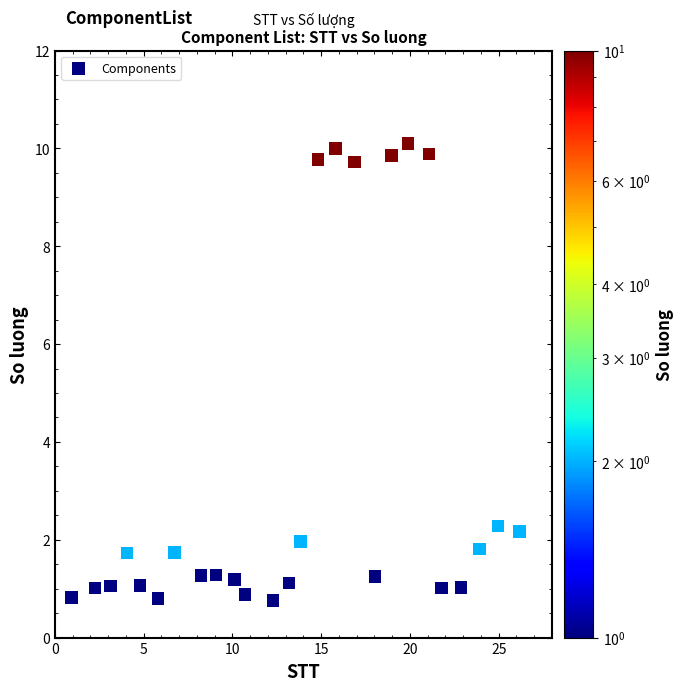

What is the range of Y values (max minus min)?

9.3